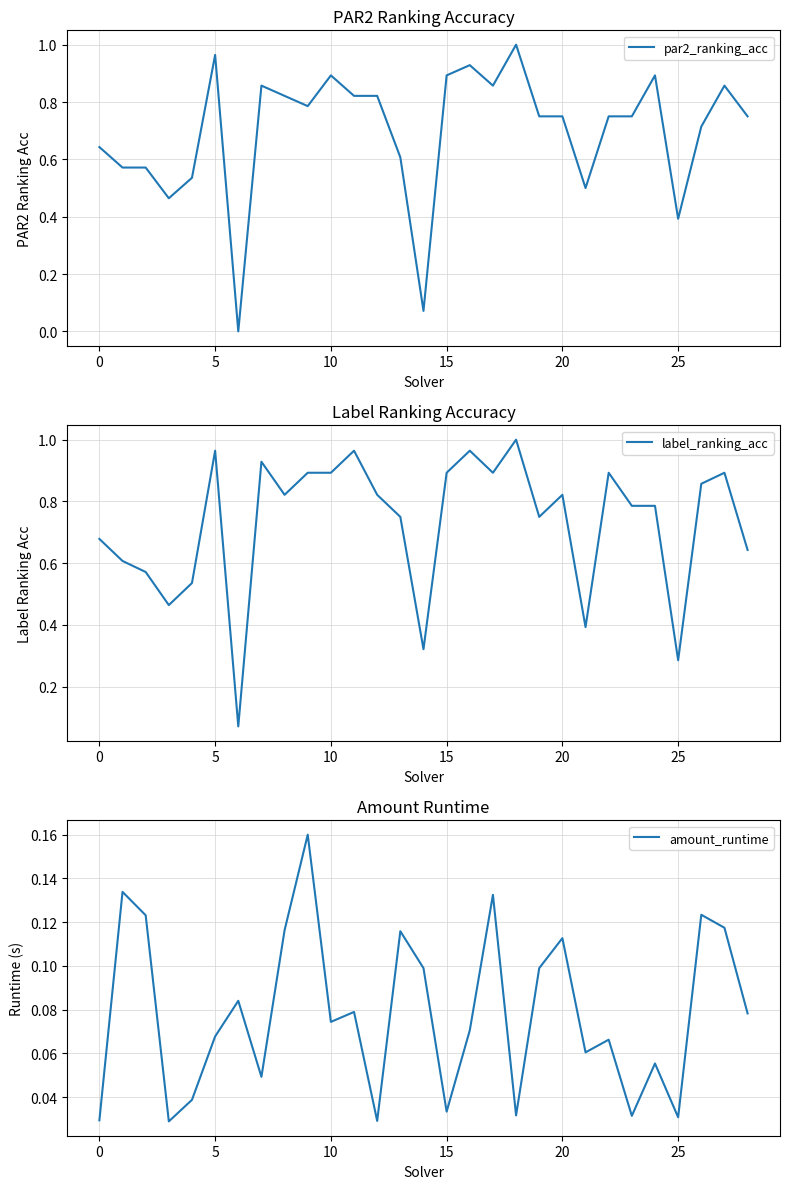

What is the approximate value of amount_runtime at 20?

0.1